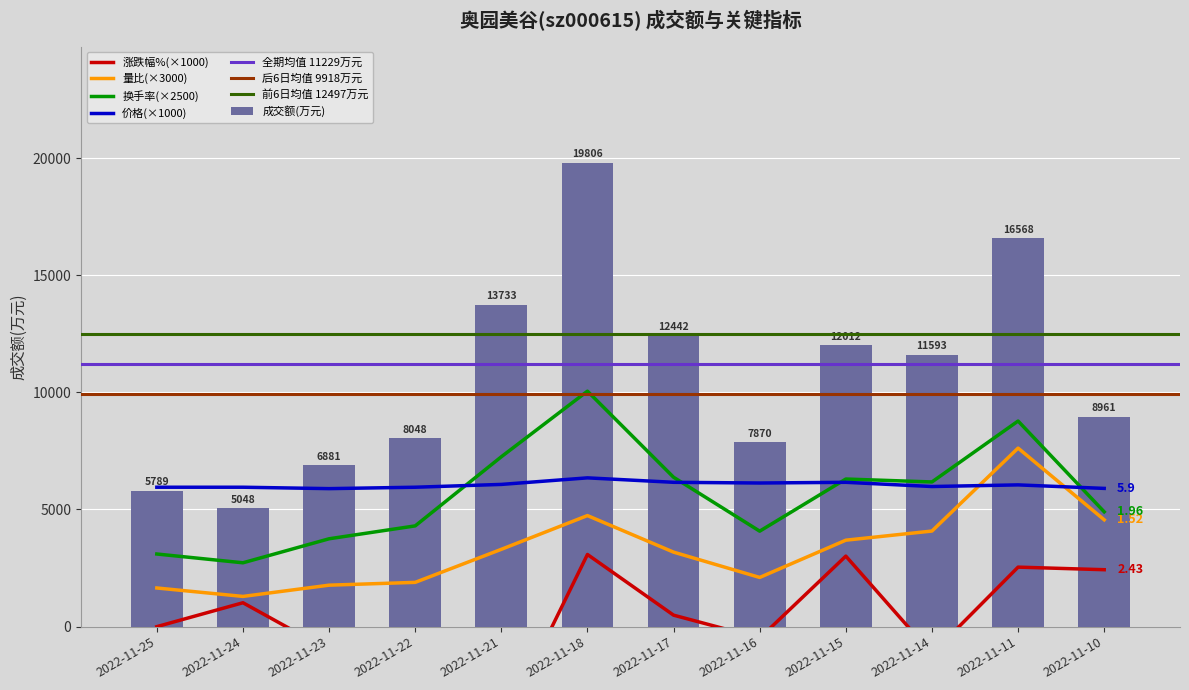

Reading left to right, what are all the values shown in this chart?

5789	5048	6881	8048	13733	19806	12442	7870	12012	11593	16568	8961